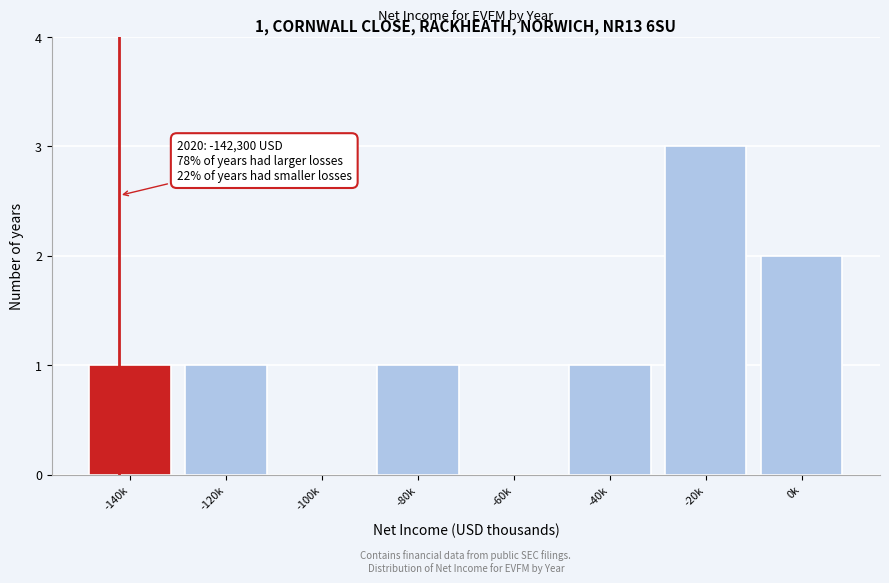

Reading left to right, list all the values displayed in this chart.

-140k=1	-120k=1	-100k=0	-80k=1	-60k=0	-40k=1	-20k=3	0k=2